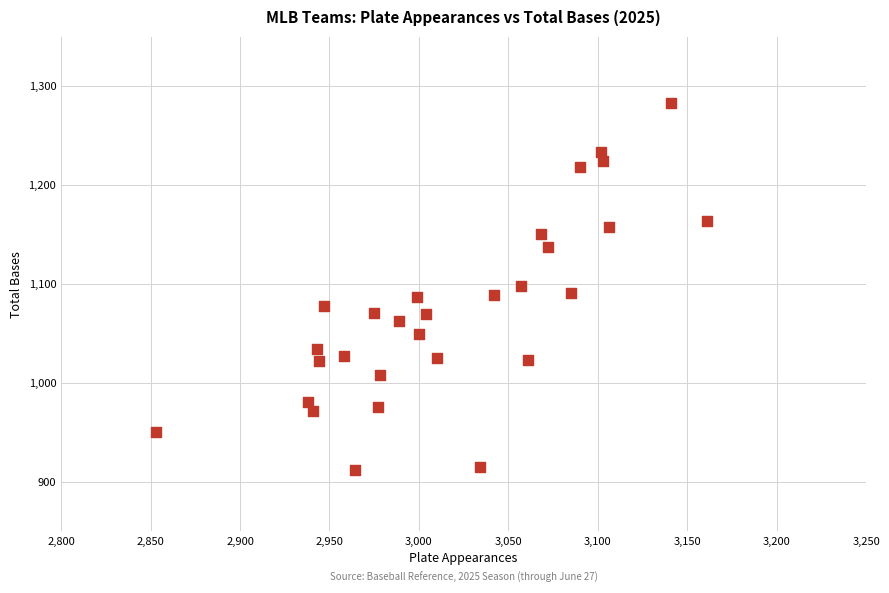

What is the range of X values (max minus min)?

308